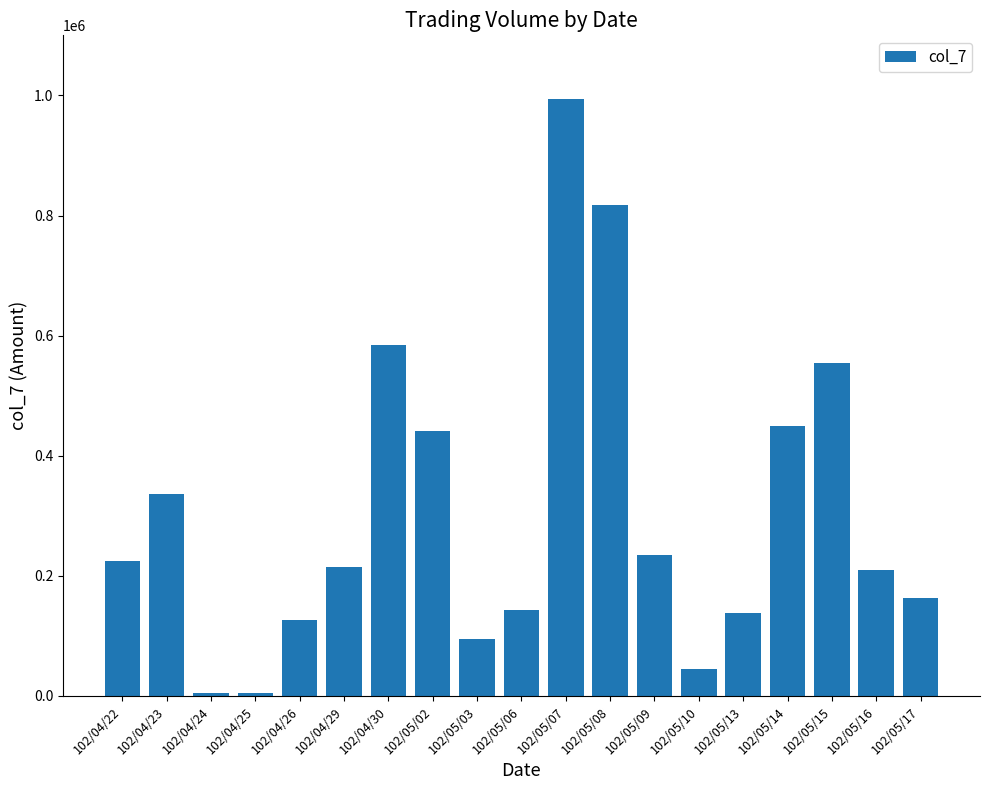

Approximately how many times larger is the value at 102/04/29 compared to 102/05/10?

4.9